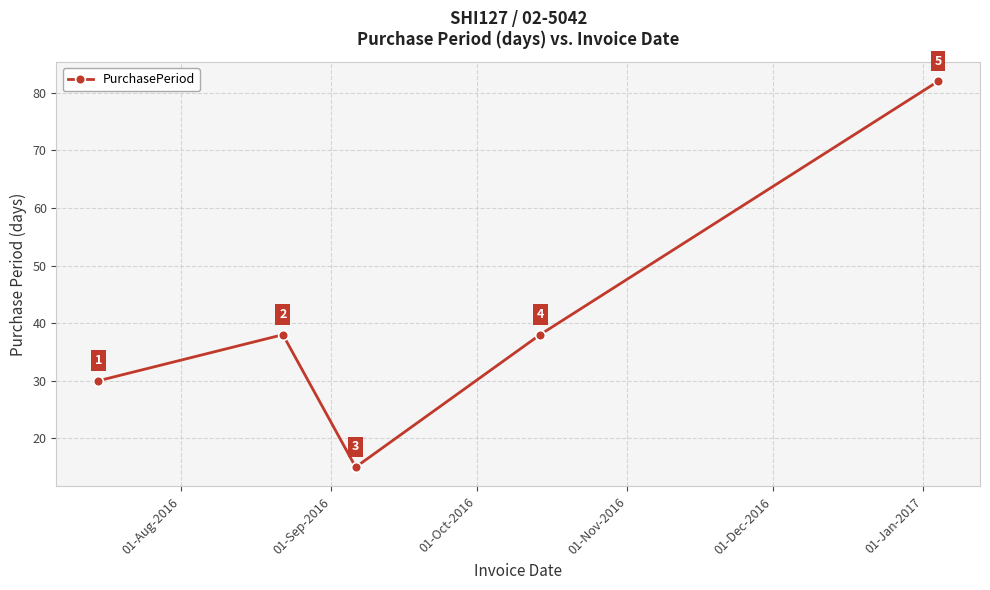

What is the value of the 3rd point from the left?

15